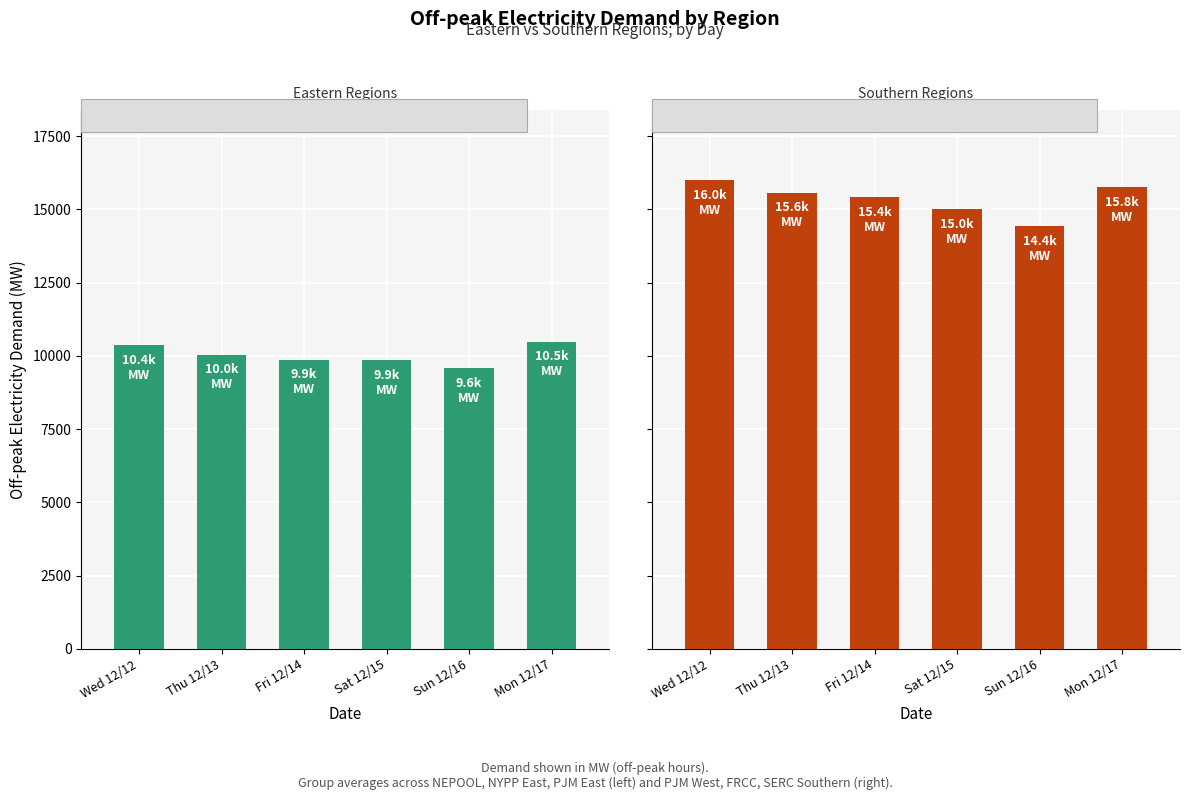

What is the difference between the Eastern Regions values at Fri 12/14 and Thu 12/13?

173.8